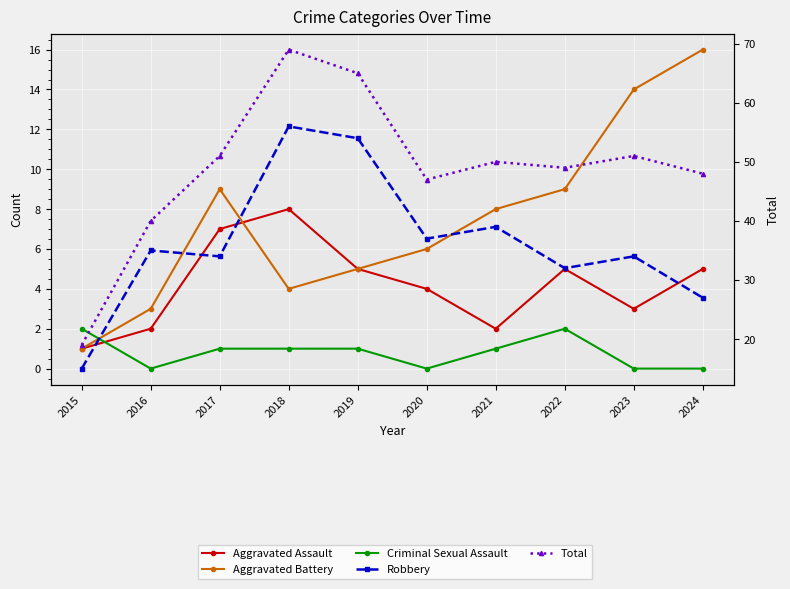

Which category has the lowest value across all series?

2016